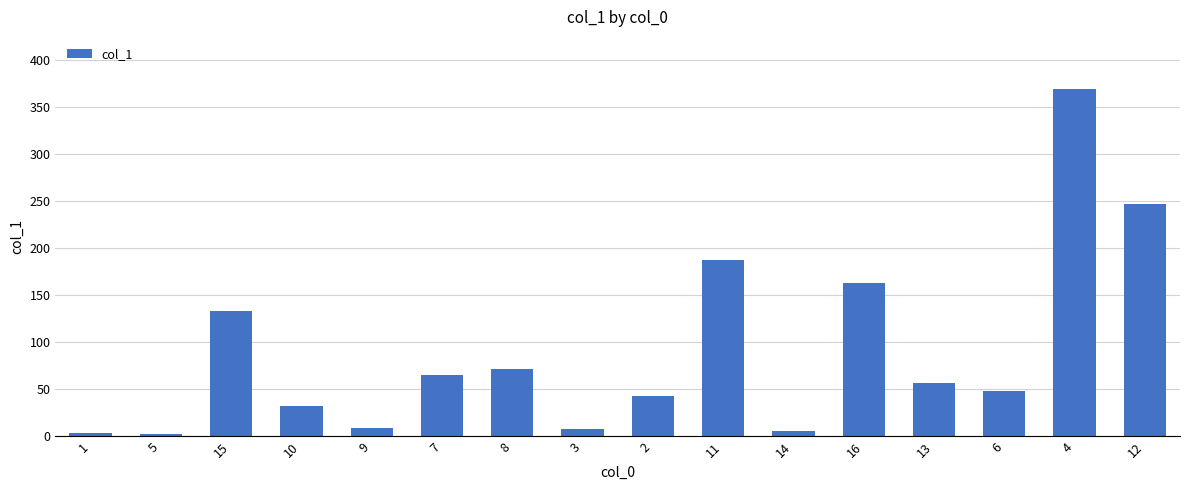

Are the bars horizontal?

No